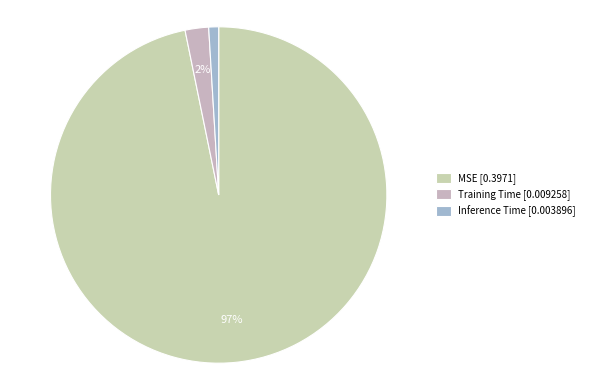

How much of the chart is everything except MSE?

3.2%